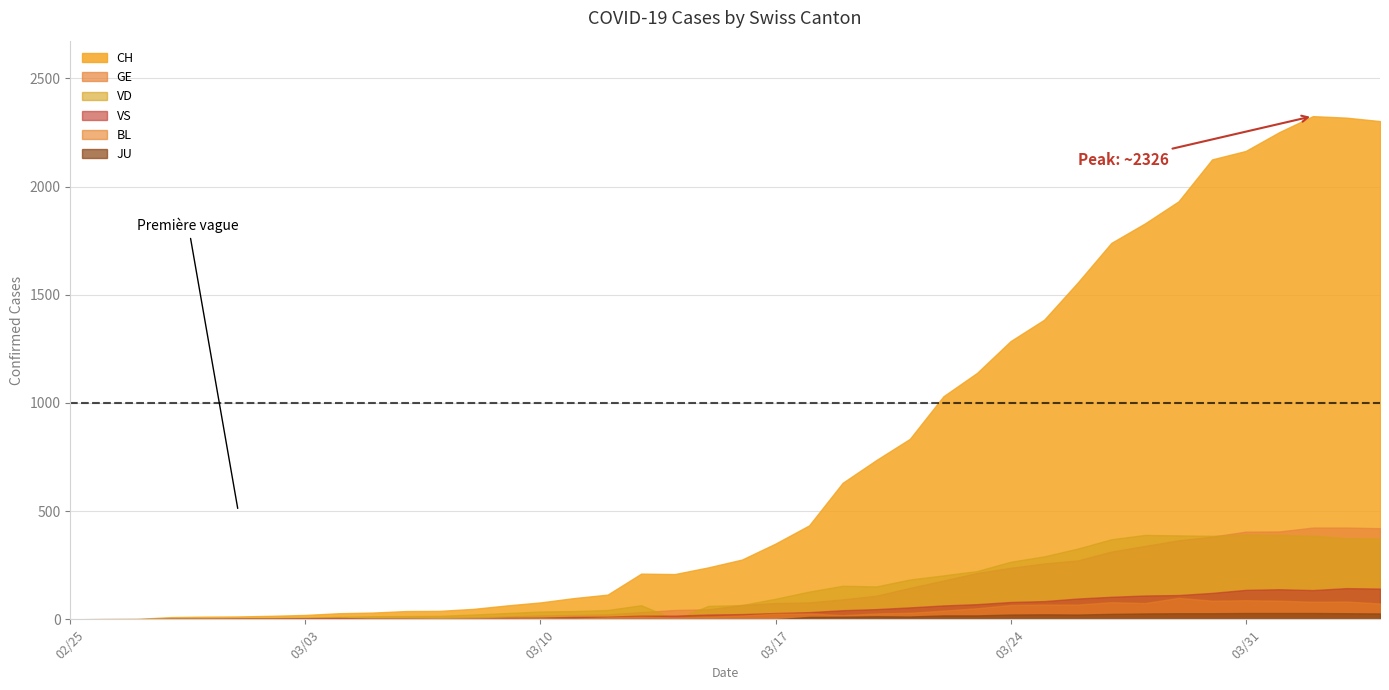

What is the total value across all series at 2020-03-29?

2924